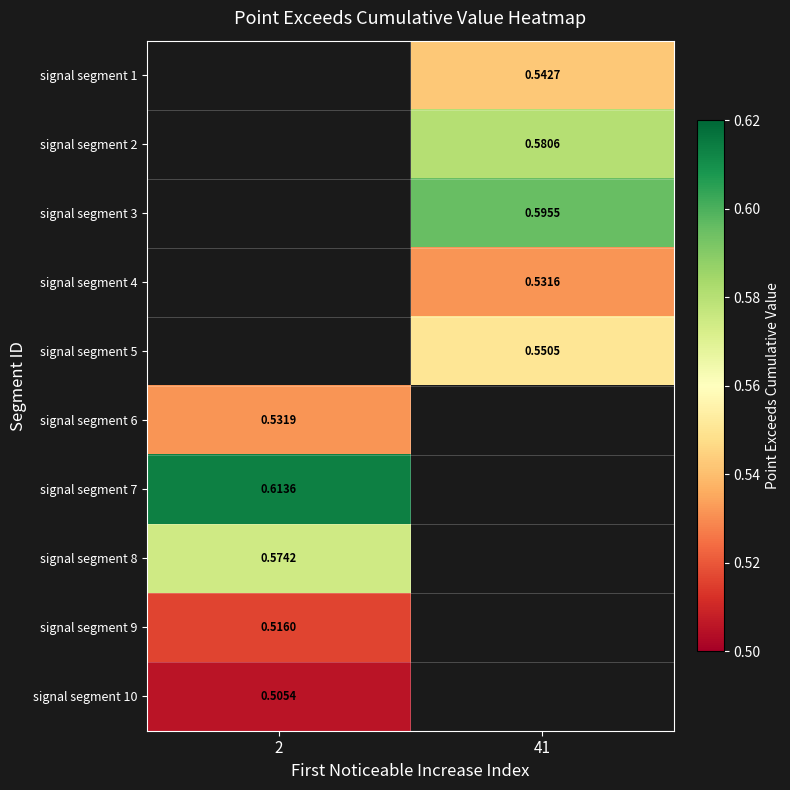

Is the value of signal segment 3 at 41 greater than the value of signal segment 4 at 41?

Yes